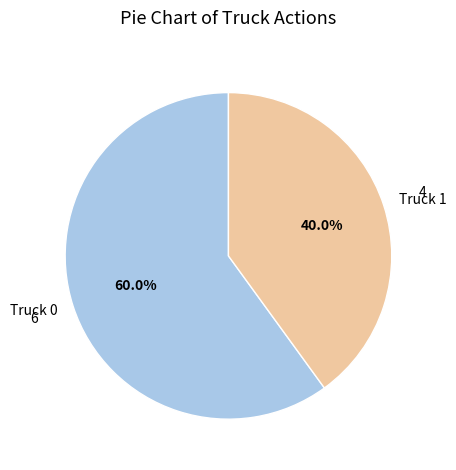

Which slice represents more than half of the pie?

Truck 0